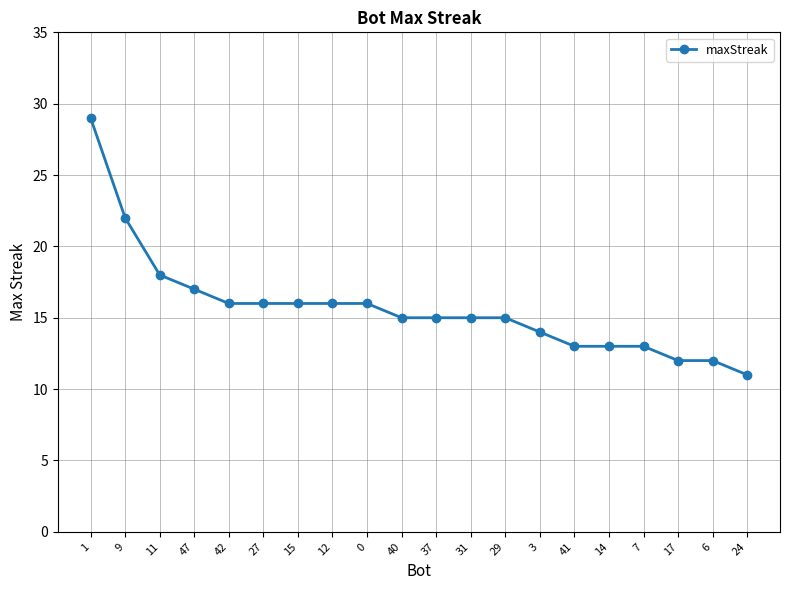

What is the label of the 6th point from the right?

41